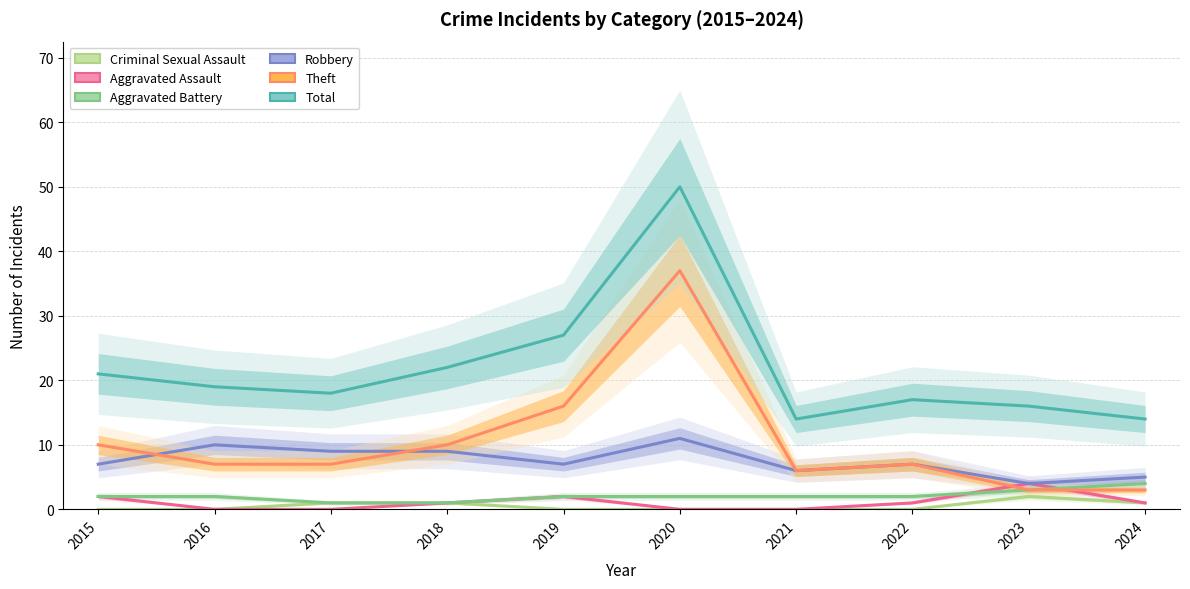

Does the chart have visible grid lines?

Yes